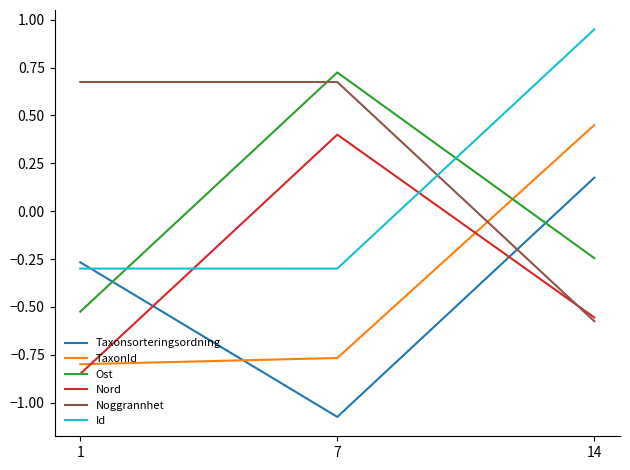

What is the difference between the maximum and second lowest values in the Nord series?

1.0